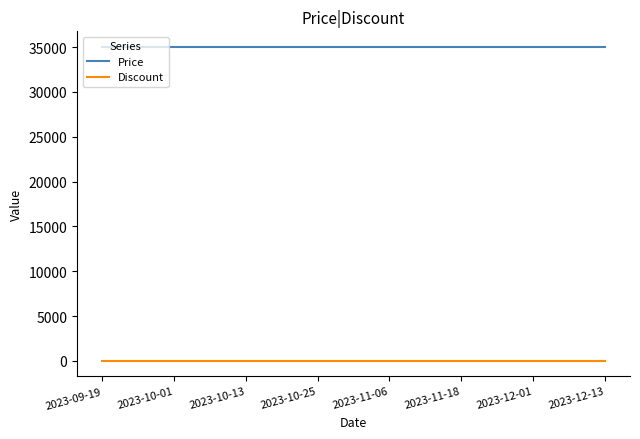

Which series has the largest total across all categories?

Price